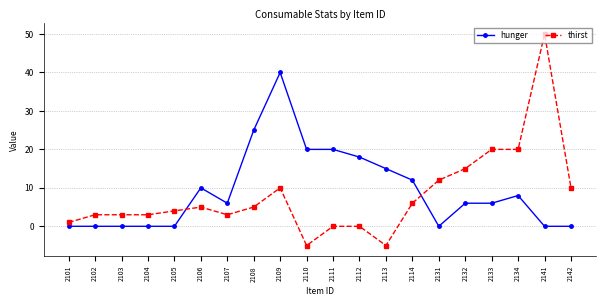

Which series has the widest spread of values?

thirst